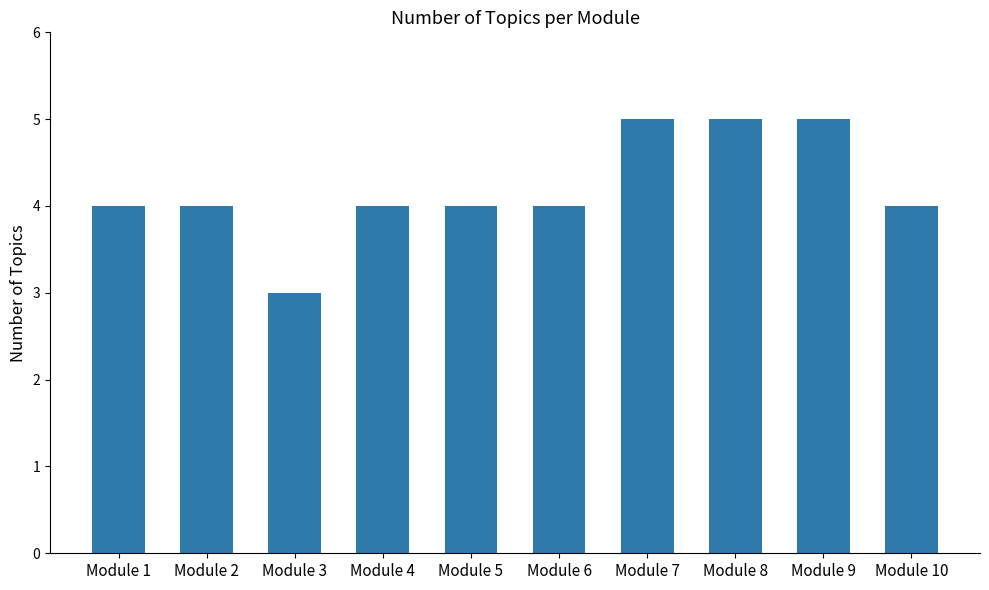

Between Module 7 and Module 5, which is larger?

Module 7